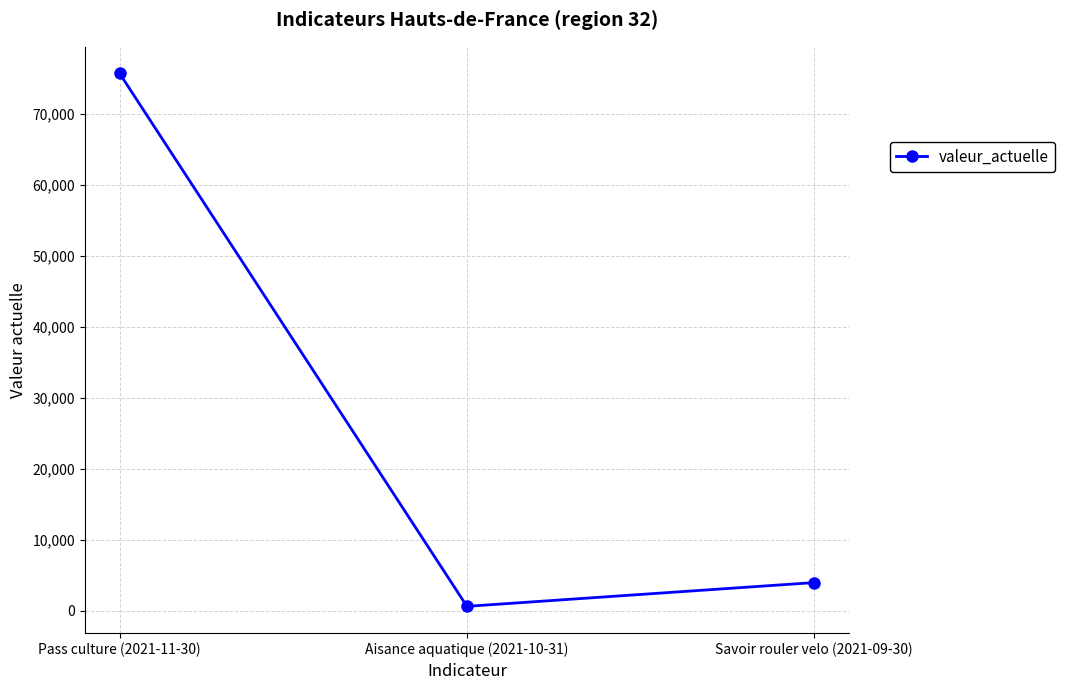

How many lines are shown in the chart?

1